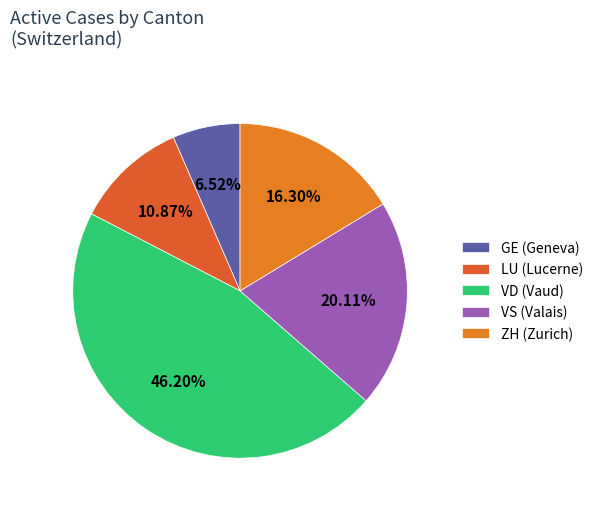

Count the number of slices in the pie.

5